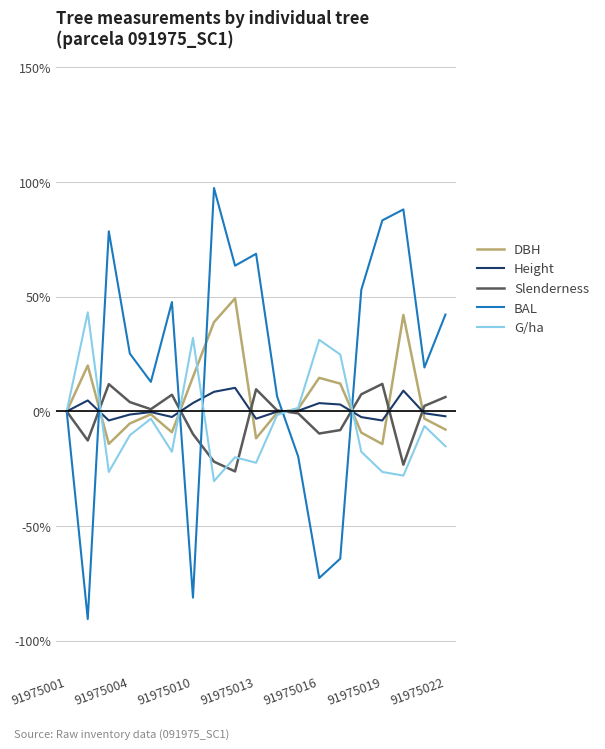

What is the average value of the Slenderness series?

-2.6